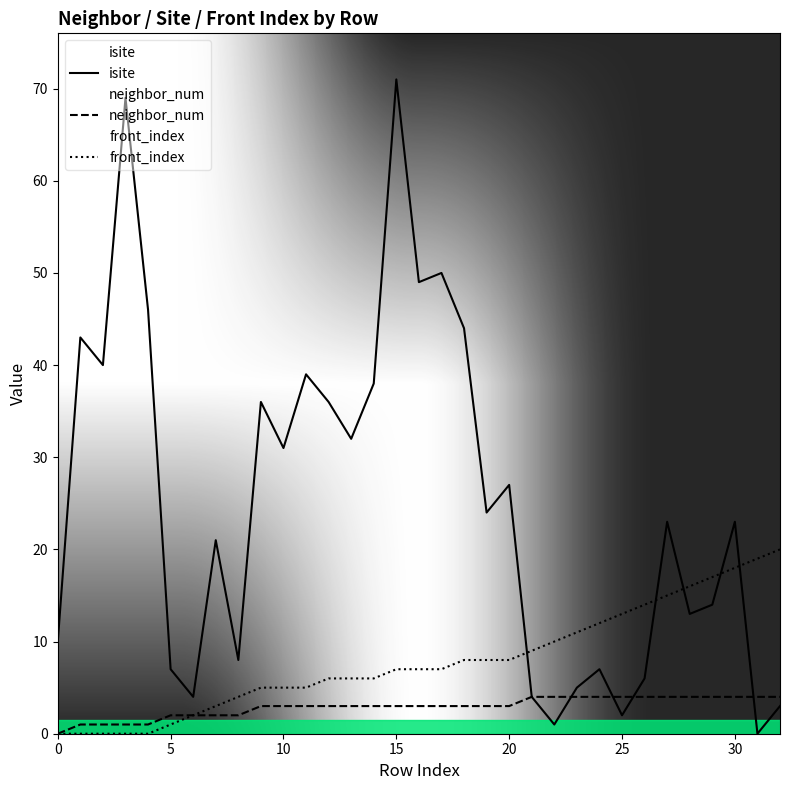

The value of neighbor_num at 32 is 4. True or false?

True